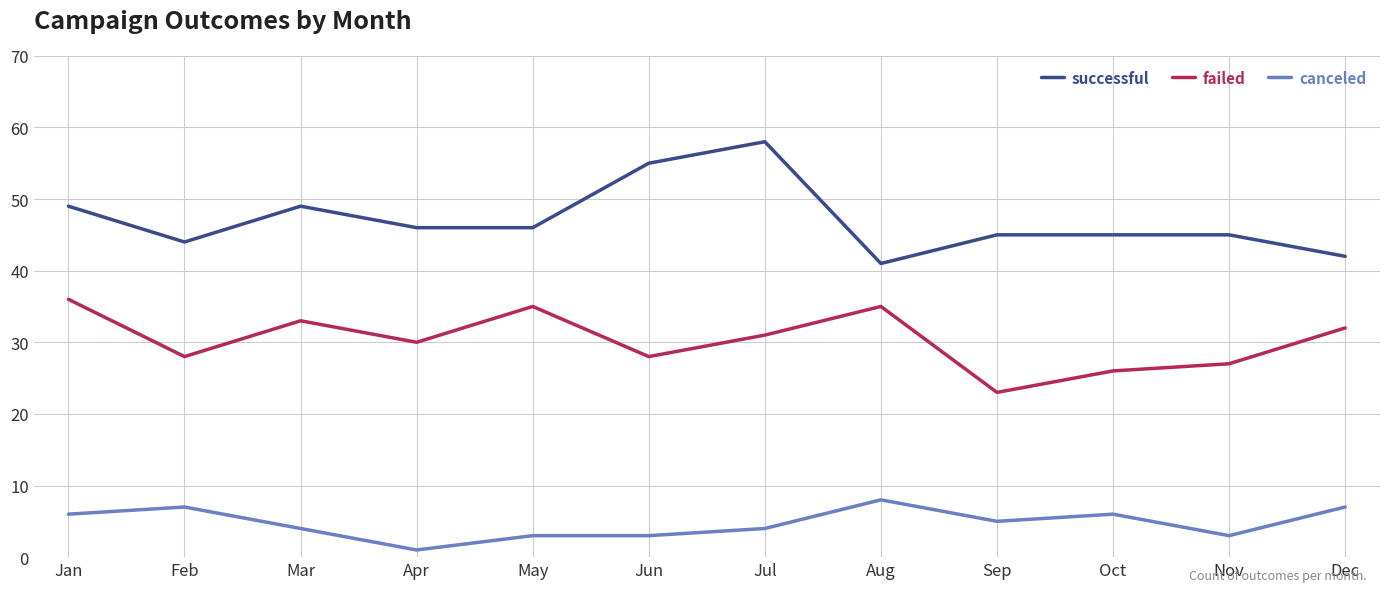

What are all the series names shown in the legend?

successful, failed, canceled